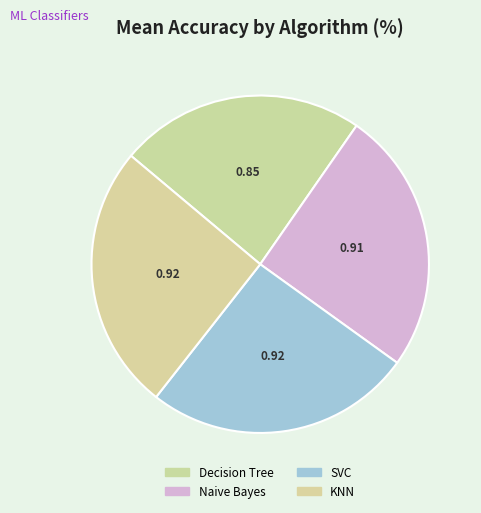

Does Naive Bayes account for over 50% of the chart?

No